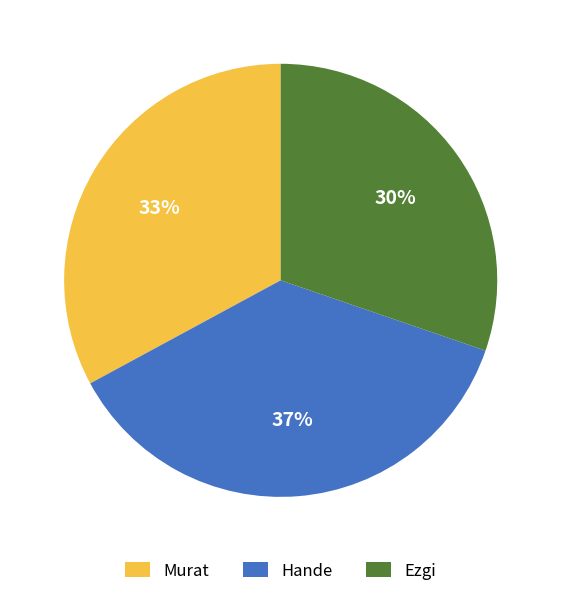

The Hande slice represents 37% of the pie. True or false?

True